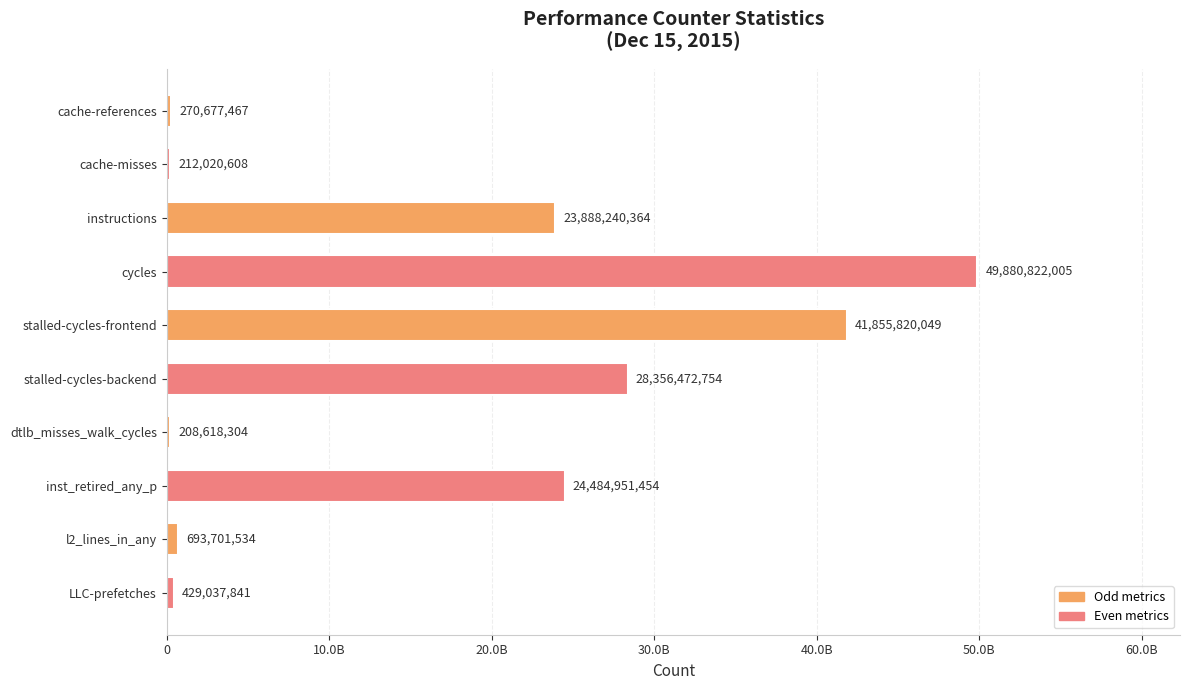

List the labels in order of value, smallest first.

dtlb_misses_walk_cycles, cache-misses, cache-references, LLC-prefetches, l2_lines_in_any, instructions, inst_retired_any_p, stalled-cycles-backend, stalled-cycles-frontend, cycles